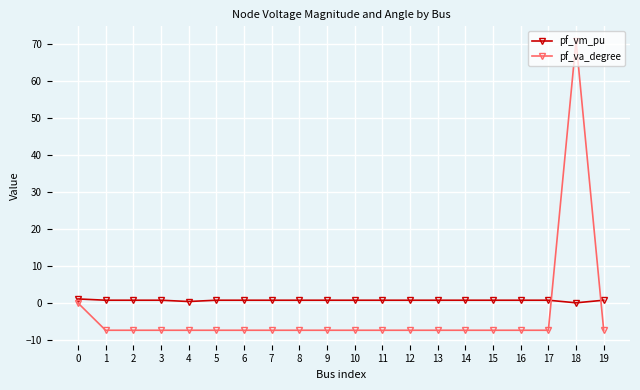

At which category is the sum across all series the highest?

18